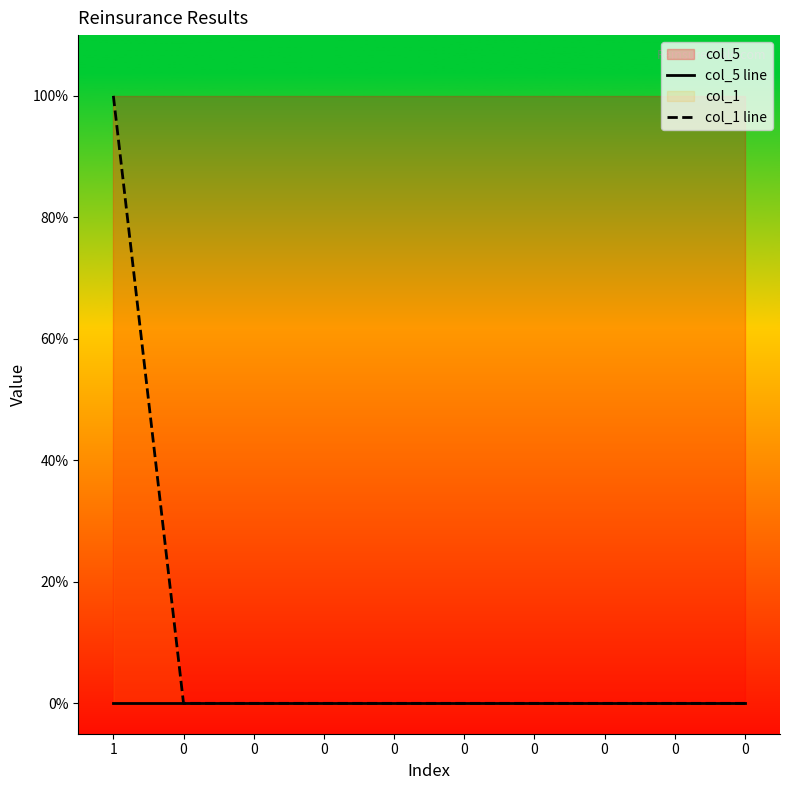

Which series changed the most between 1 and 0?

col_1 line